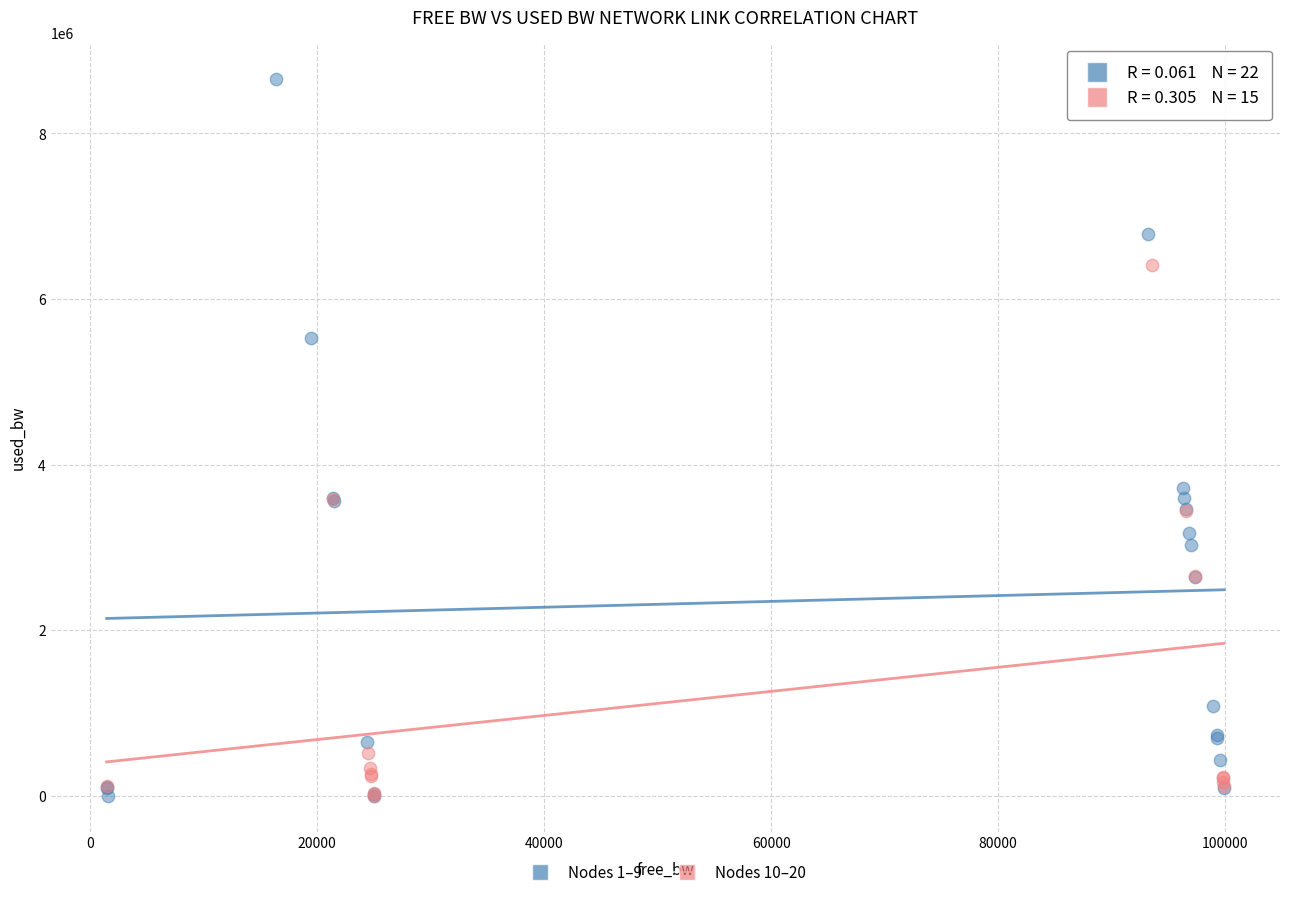

Which series has the widest spread of Y values?

Nodes 1–9